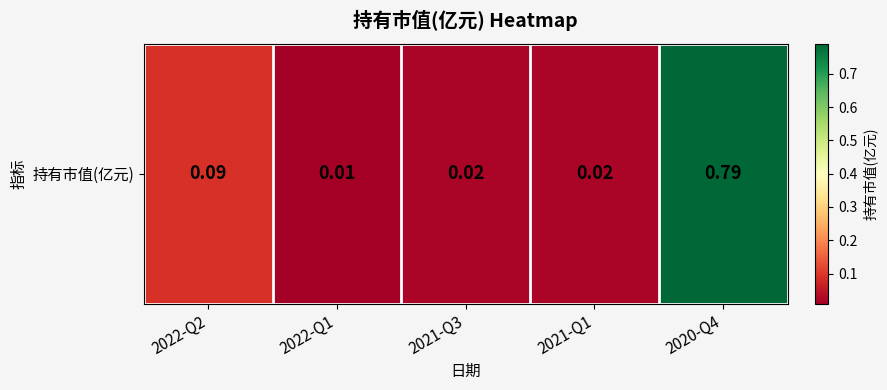

At which category does the chart reach its peak across all series?

2020-Q4